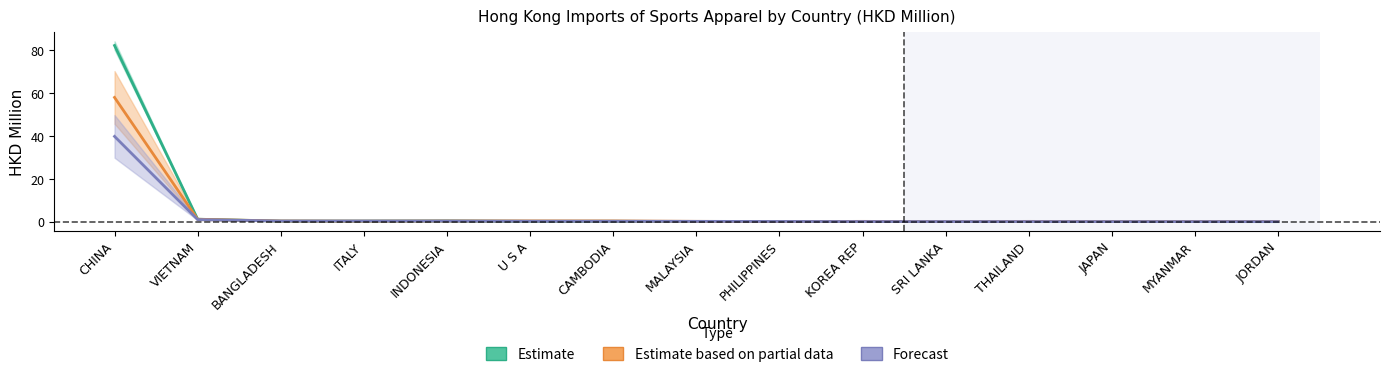

Which series has the widest spread of values?

Estimate